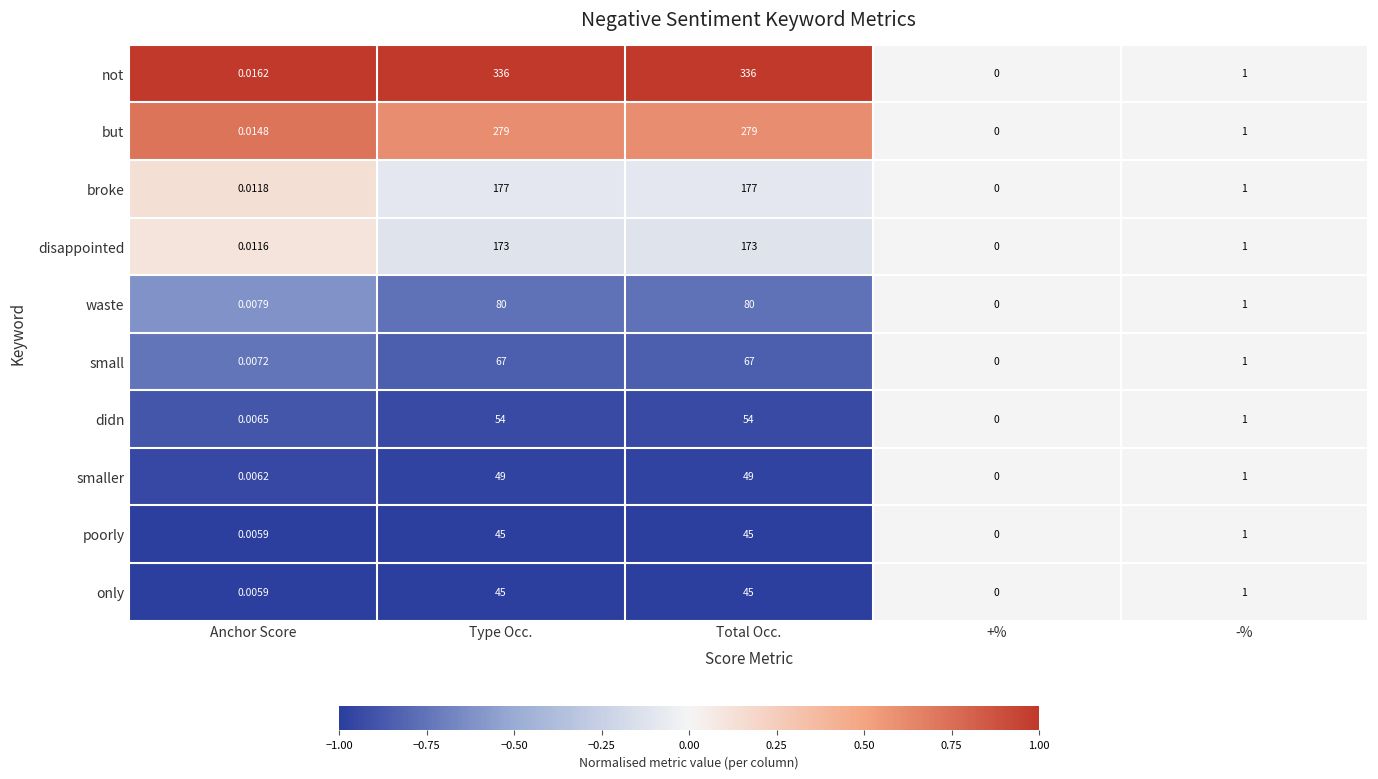

Which series has the largest range (max minus min)?

not